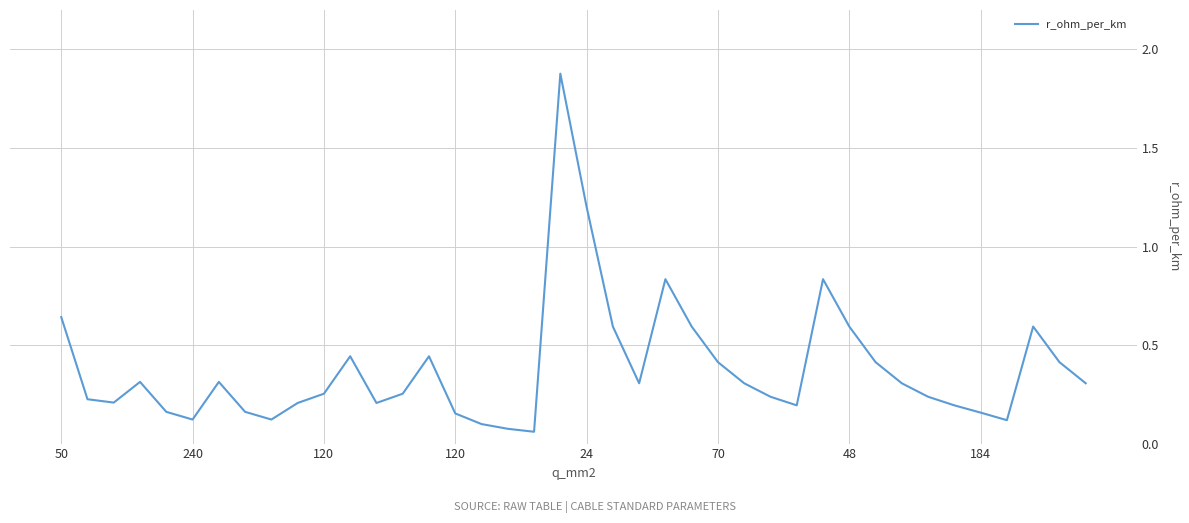

What is the difference between the maximum and minimum values?

1.8